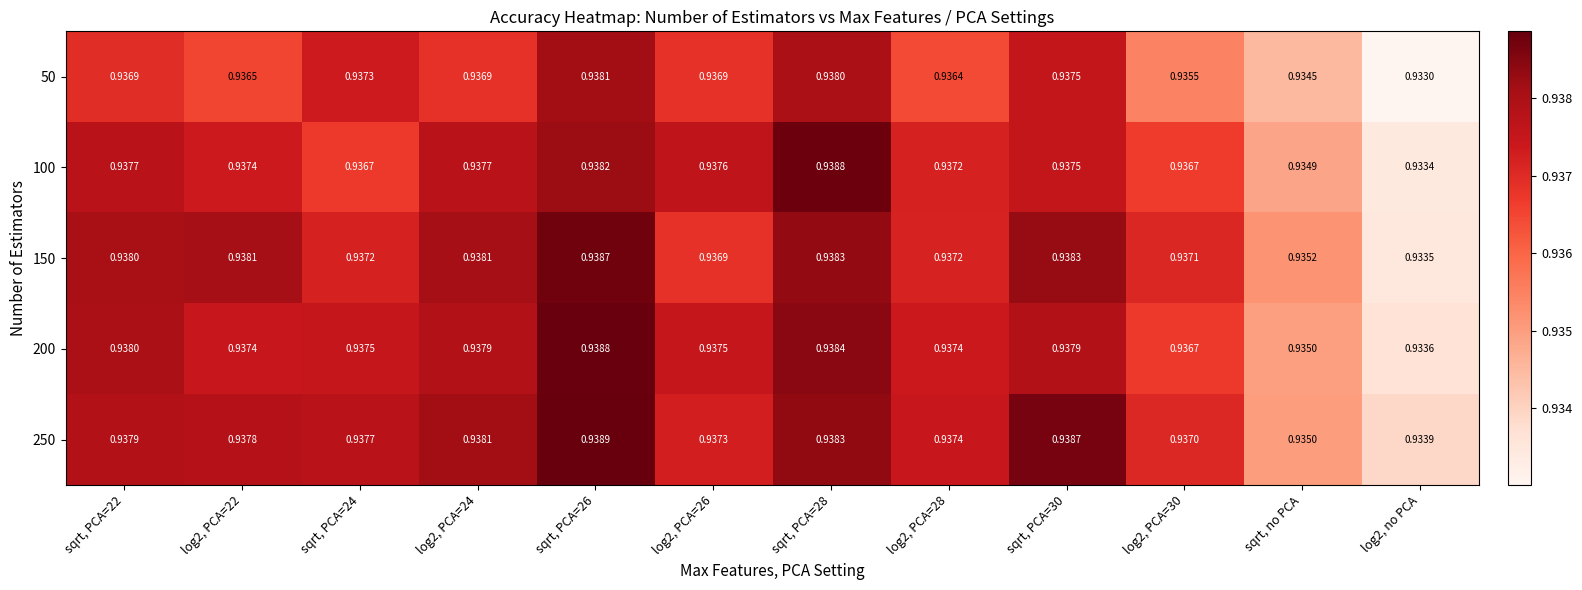

Which label corresponds to the largest value in the chart?

sqrt, PCA=26